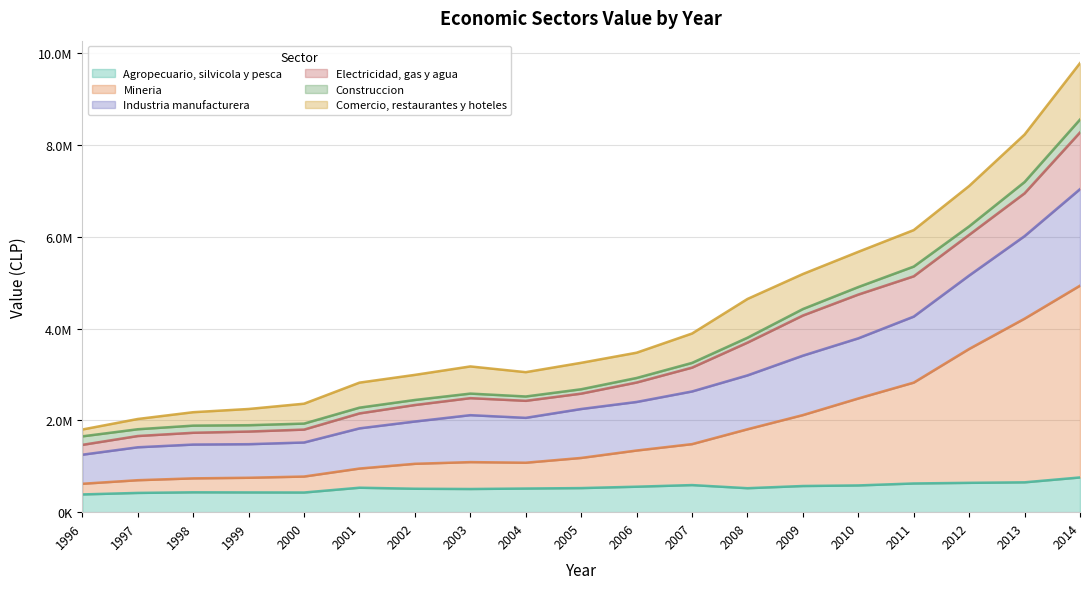

True or false: Agropecuario, silvicola y pesca and Mineria cross at least once.

False